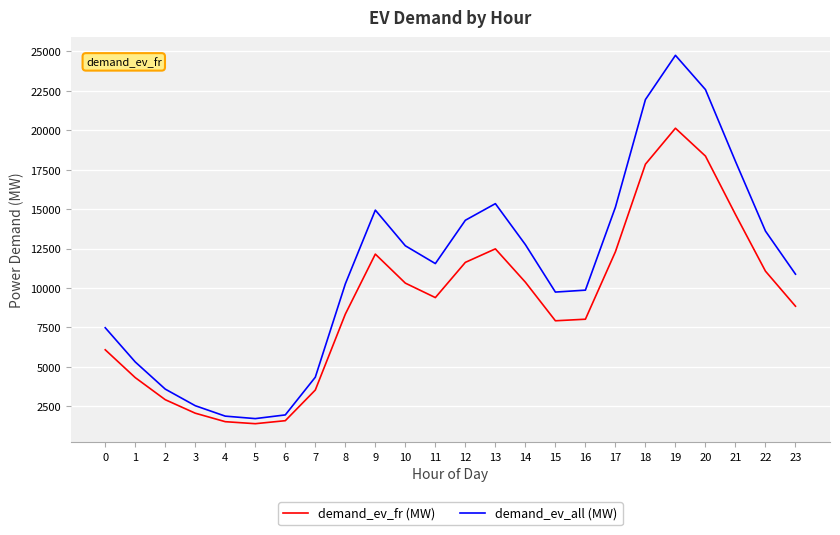

What is the difference between the highest and lowest values at 15?

1818.2